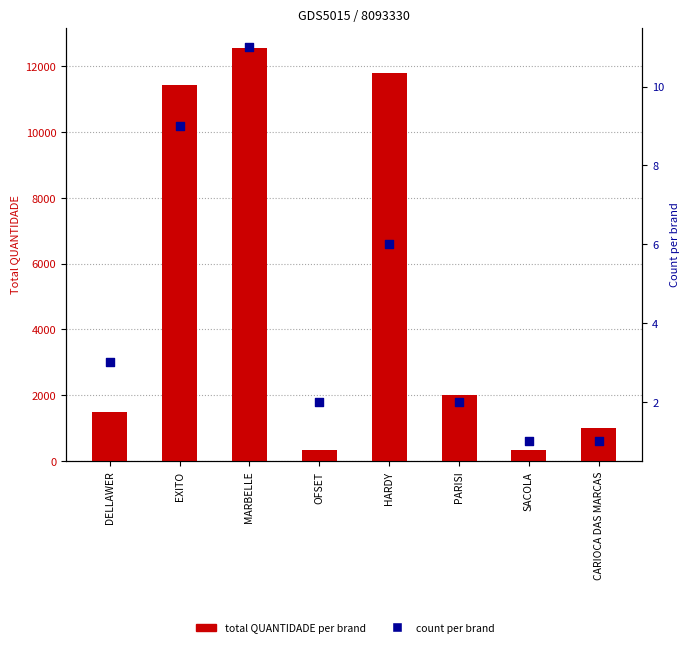

At how many categories does at least one series exceed 5647?

3